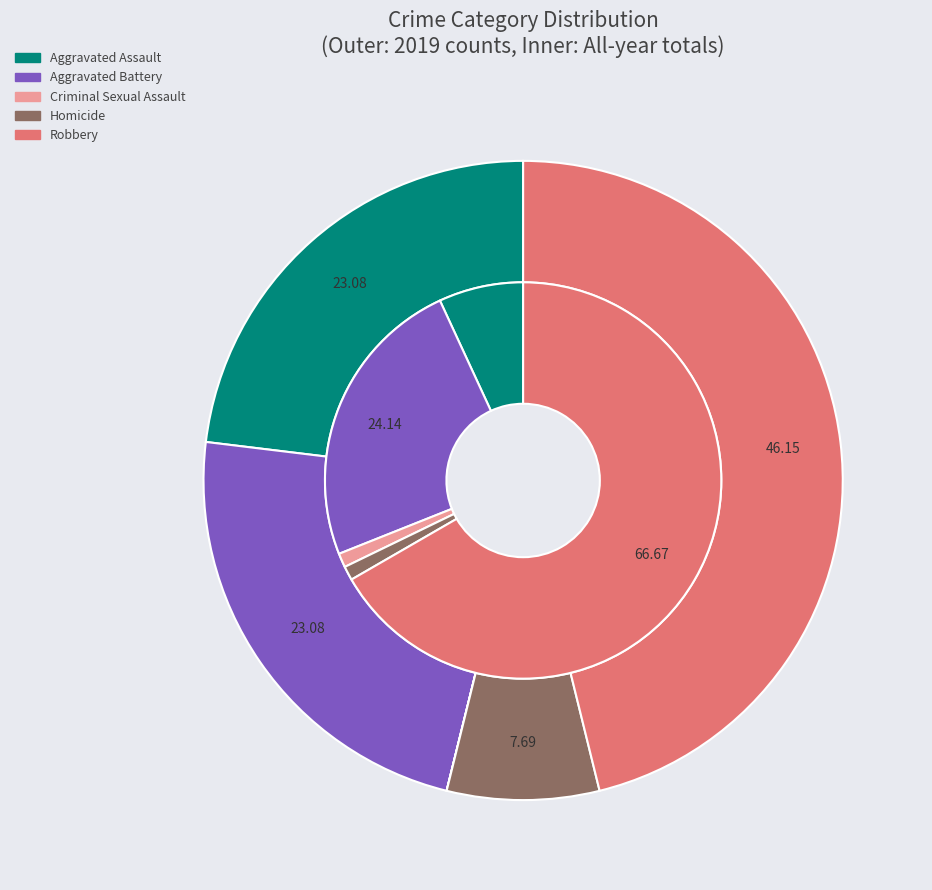

Count the number of slices in the pie.

5